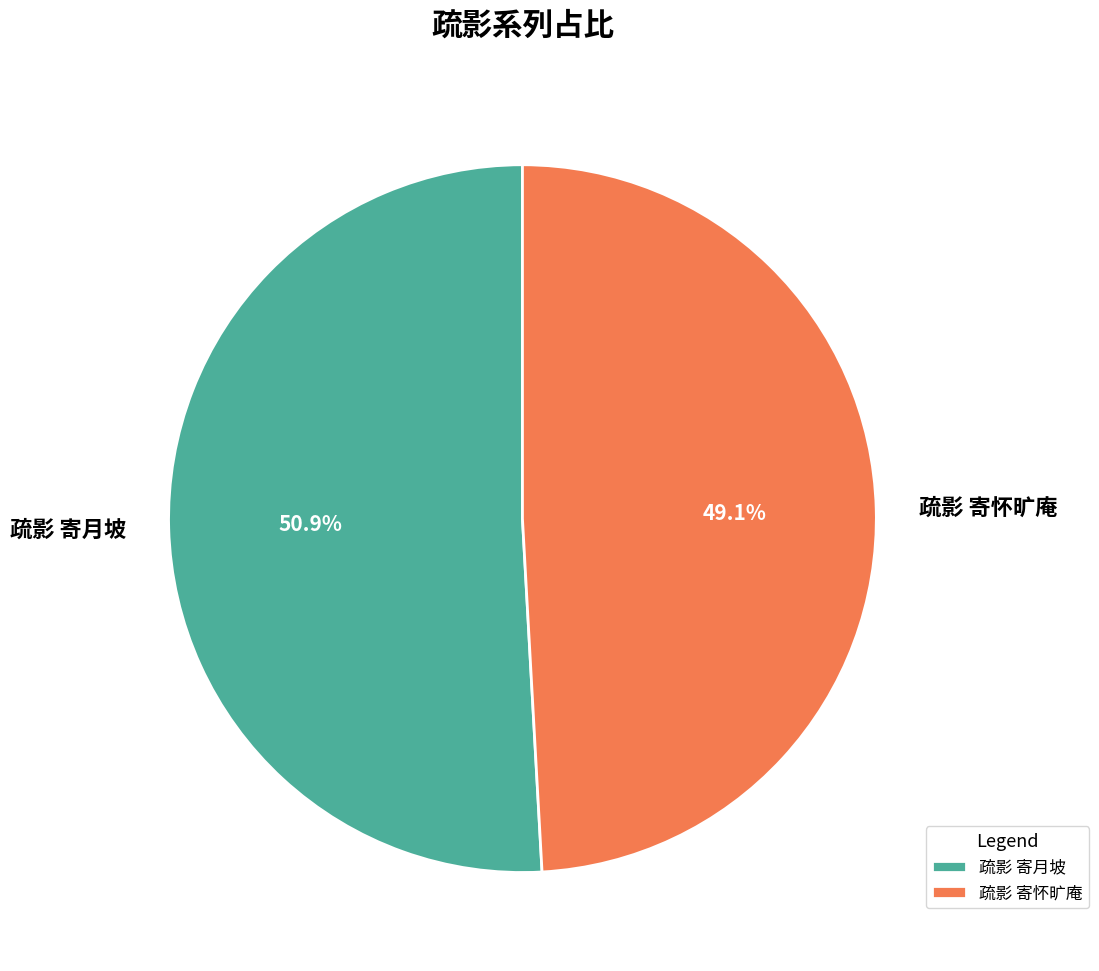

Count the number of slices in the pie.

2